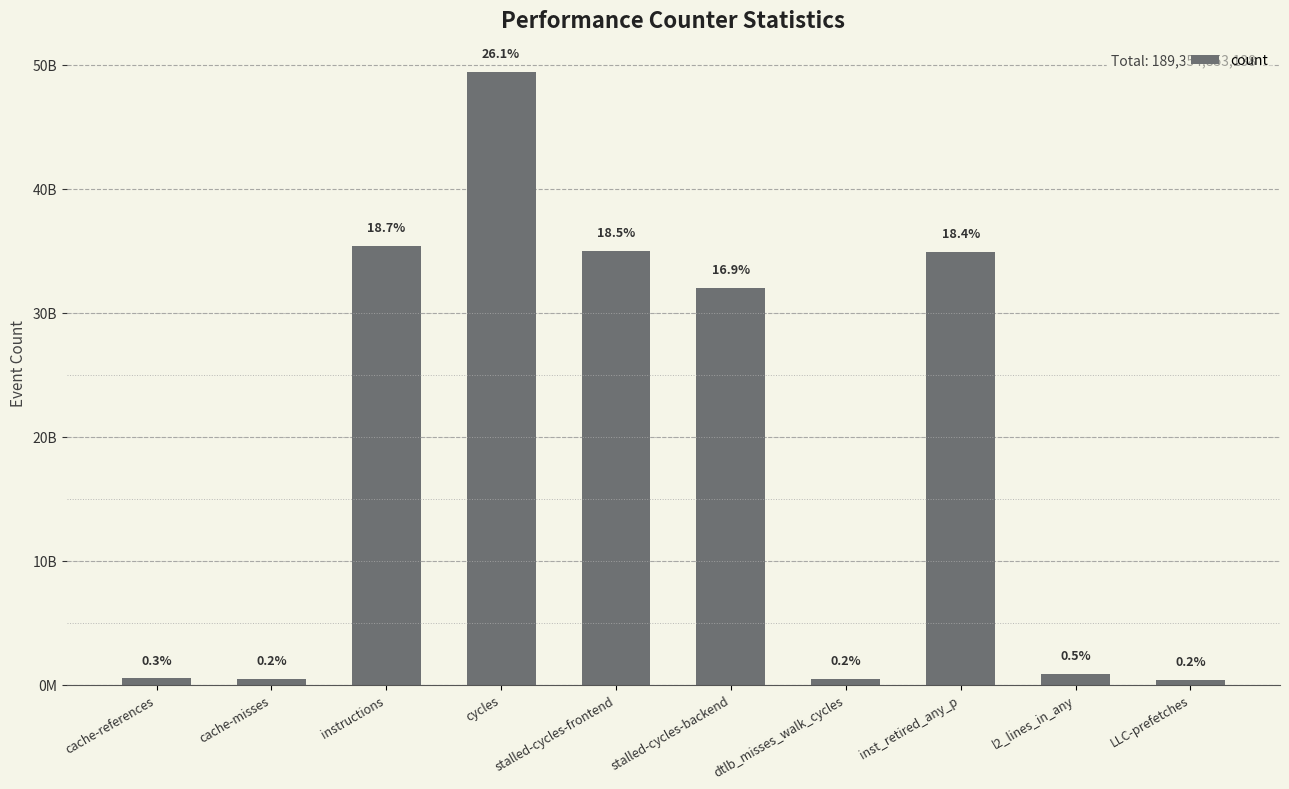

Are the bars horizontal?

No